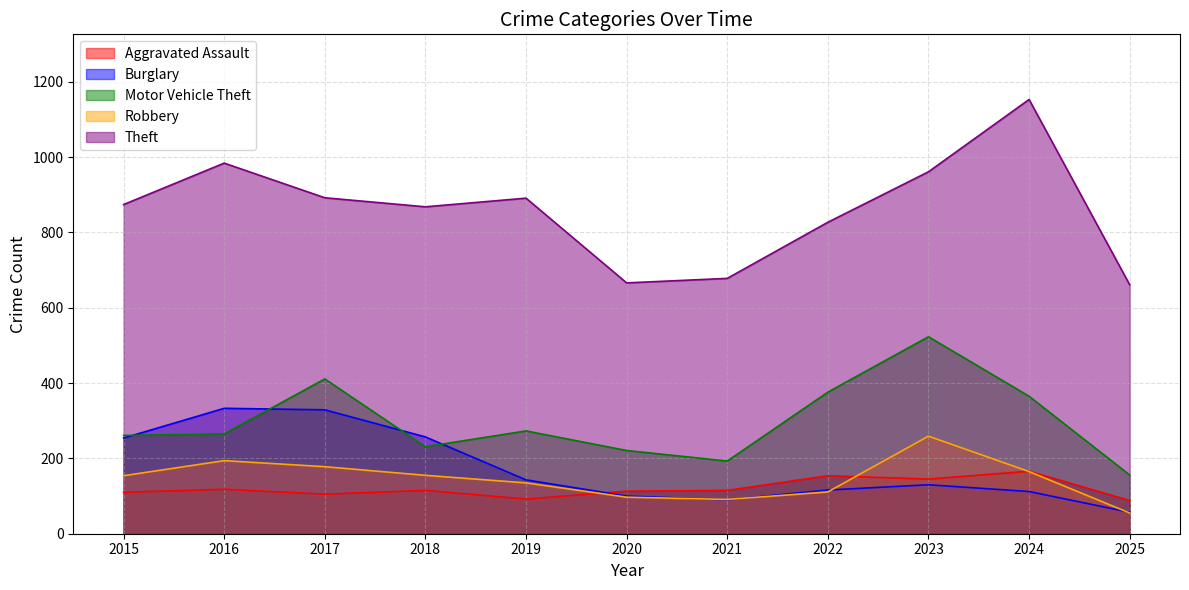

Reading left to right, list all the values displayed in this chart.

Aggravated Assault: 2015=110	2016=118	2017=105	2018=115	2019=92	2020=113	2021=115	2022=154	2023=145	2024=166	2025=88
Burglary: 2015=254	2016=333	2017=329	2018=257	2019=143	2020=100	2021=90	2022=116	2023=130	2024=112	2025=57
Motor Vehicle Theft: 2015=261	2016=265	2017=411	2018=231	2019=273	2020=221	2021=193	2022=376	2023=523	2024=365	2025=156
Robbery: 2015=154	2016=194	2017=178	2018=155	2019=135	2020=97	2021=91	2022=111	2023=259	2024=165	2025=55
Theft: 2015=874	2016=984	2017=892	2018=868	2019=891	2020=666	2021=678	2022=827	2023=961	2024=1153	2025=661